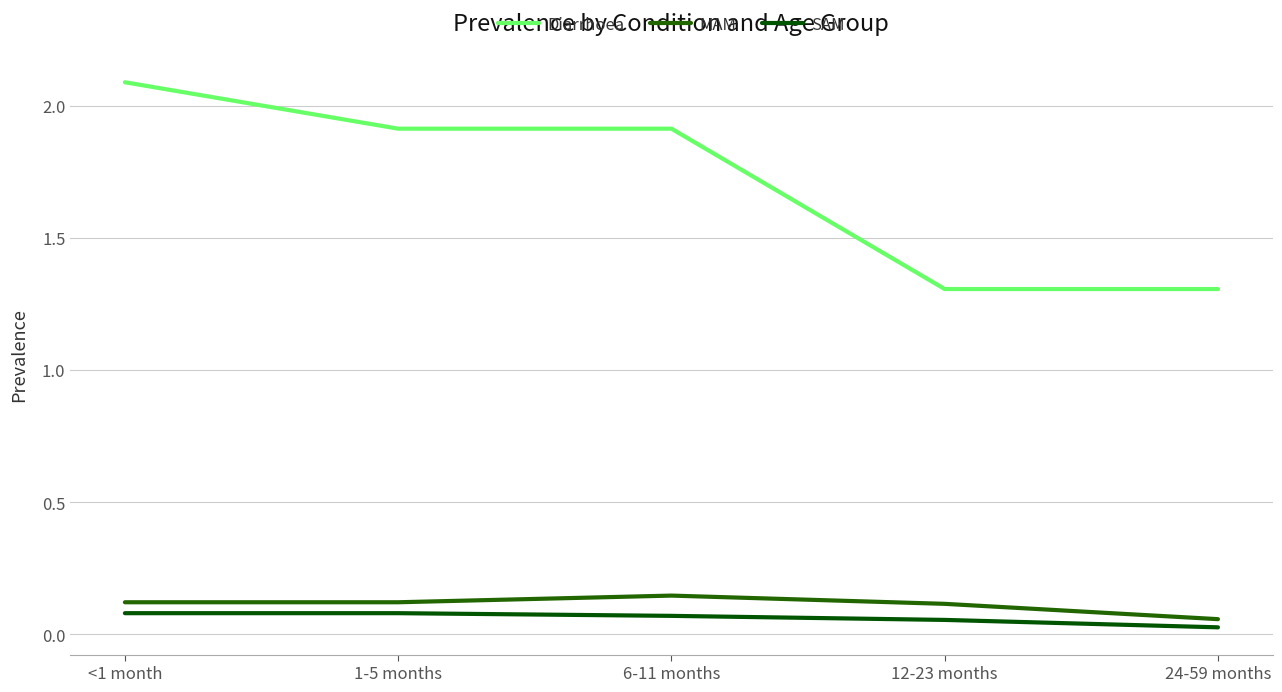

What is the total value across all series at 12-23 months?

1.5